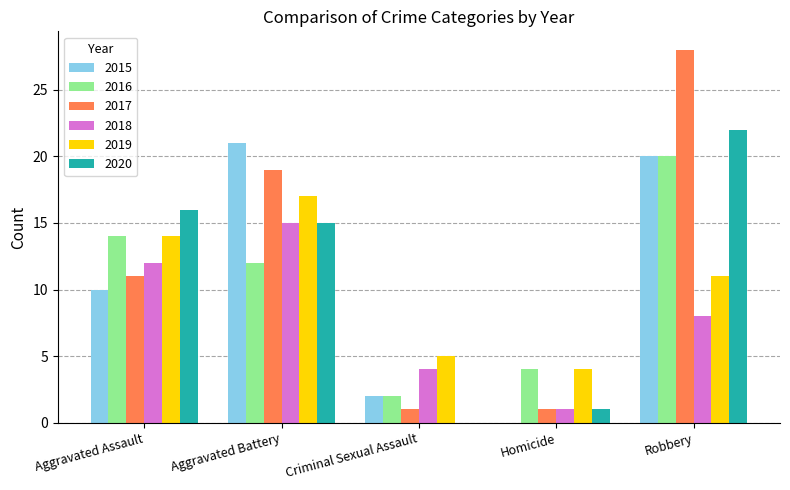

Which series has the largest total across all categories?

2017